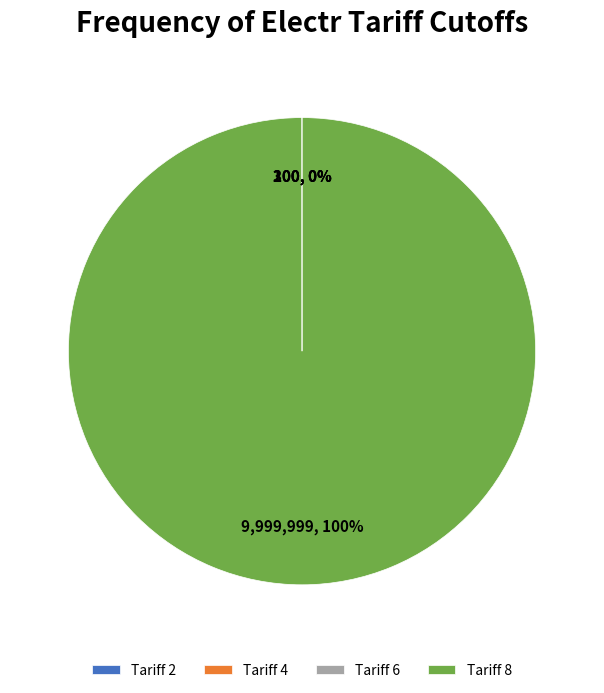

To the nearest percent, what is the average slice percentage?

25%